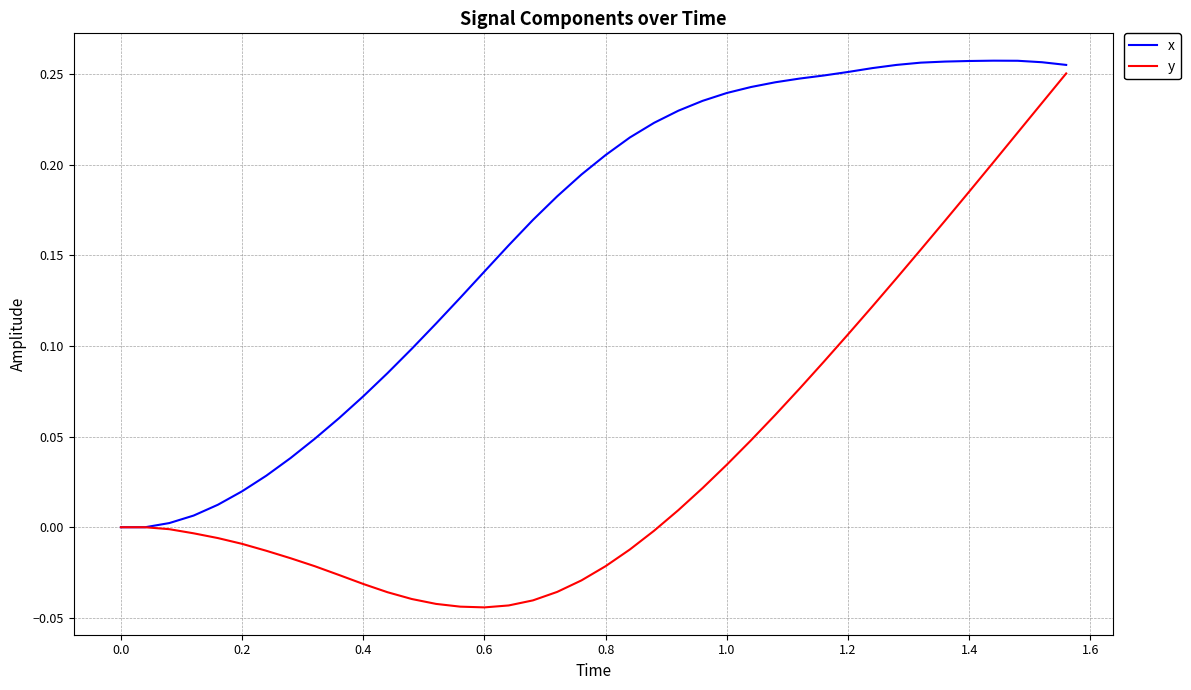

List the series in order of their peak value, lowest first.

y, x